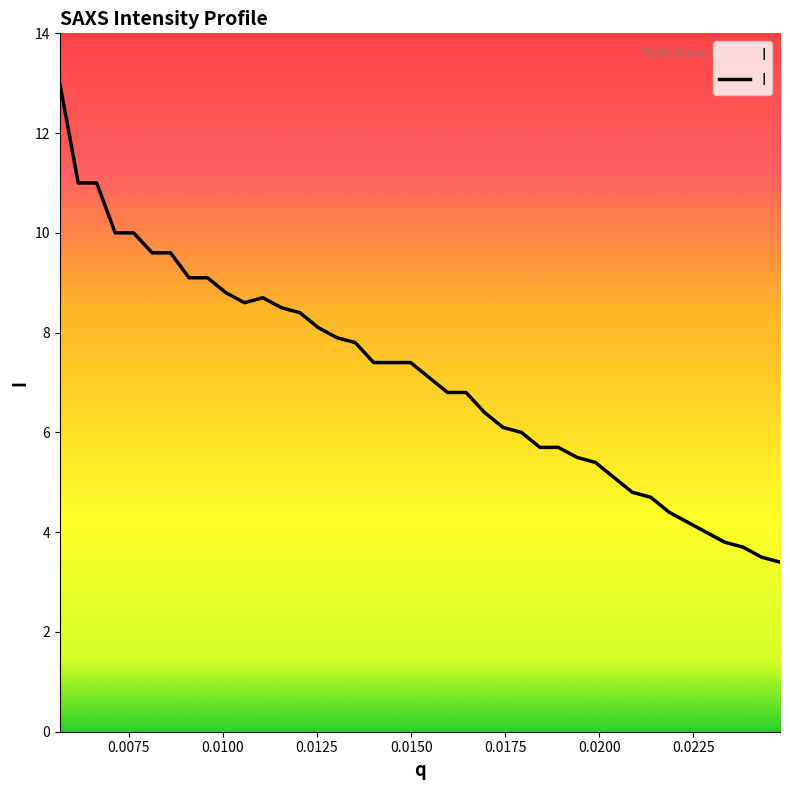

What is the difference between the maximum and minimum values?

9.6